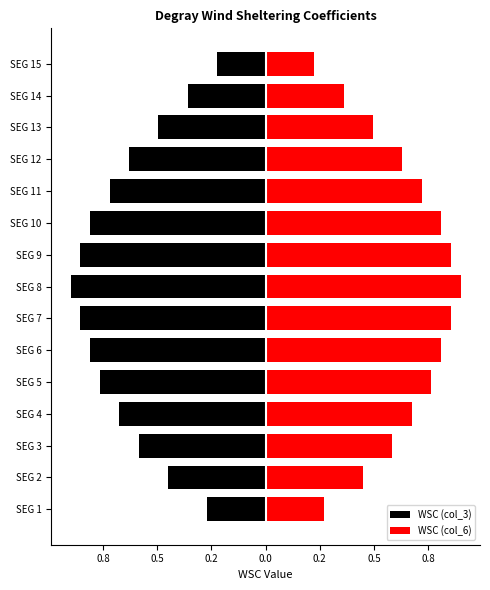

What are all the series names shown in the legend?

WSC (col_3), WSC (col_6)